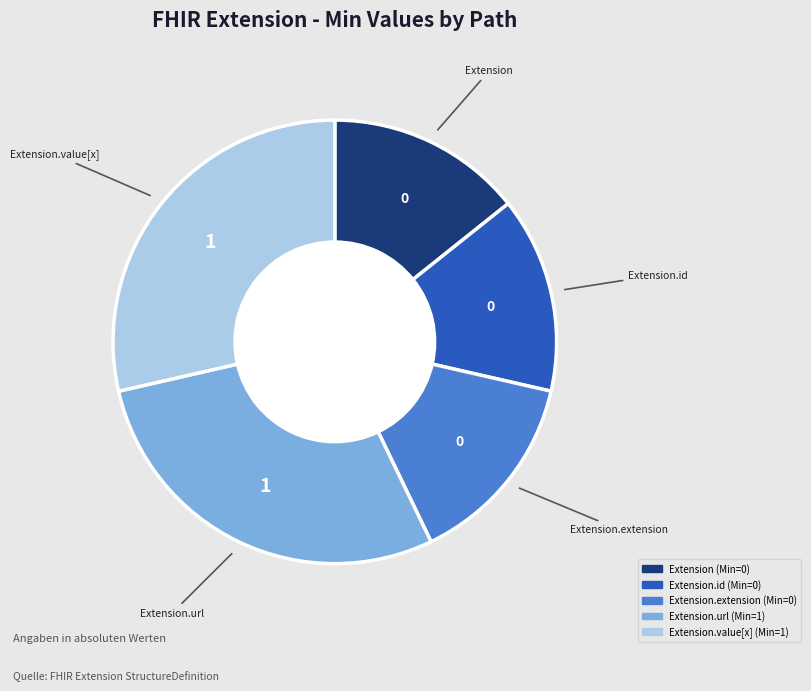

Is there any slice that represents more than half of the pie?

No